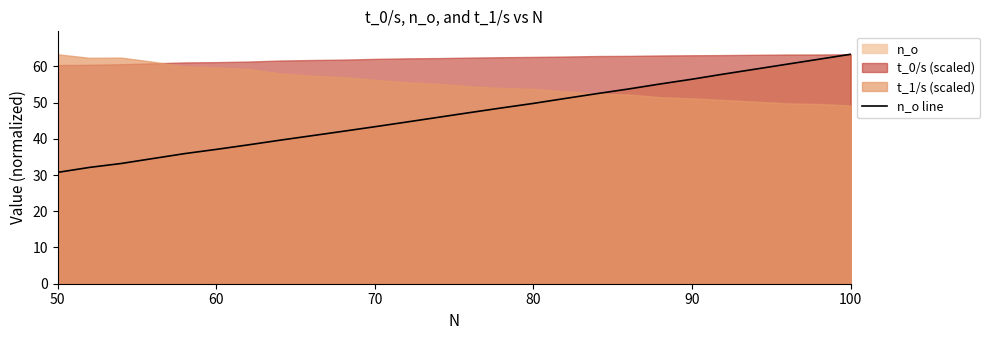

What is the sum of all values?

1215.8